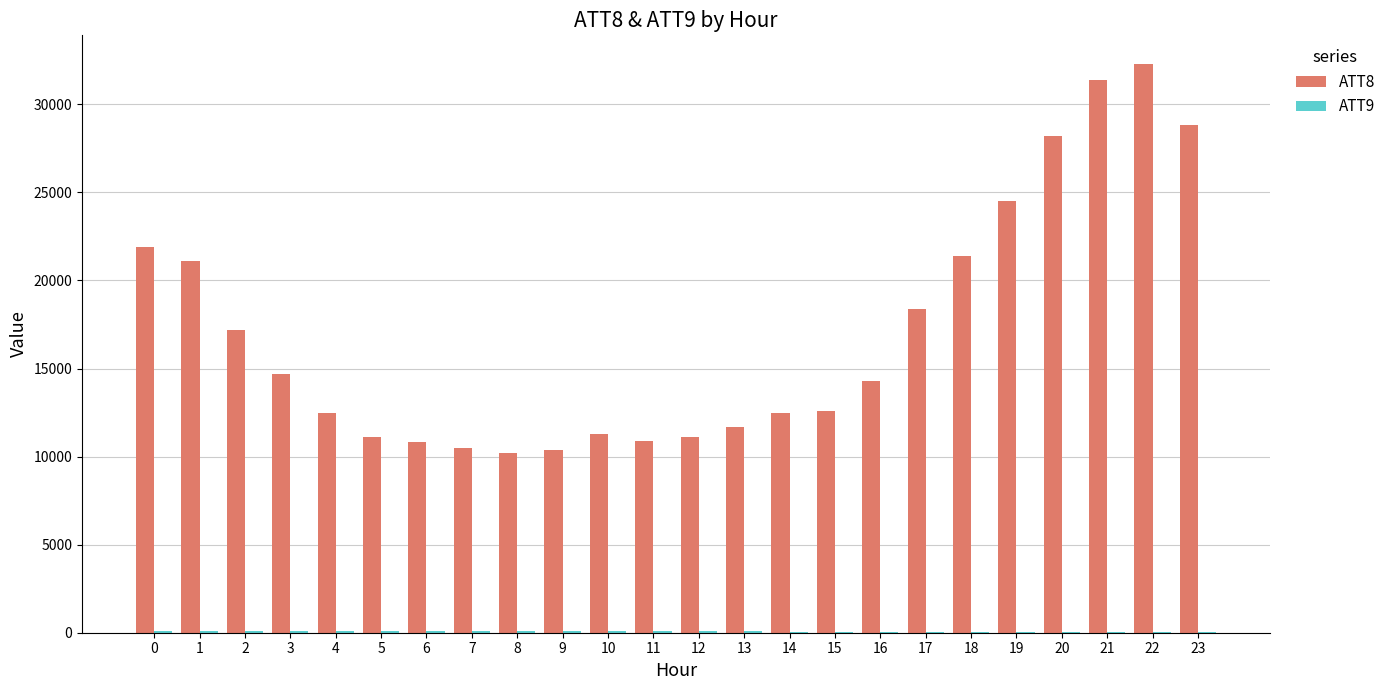

The value of ATT8 at 21 is 21163.8. True or false?

False